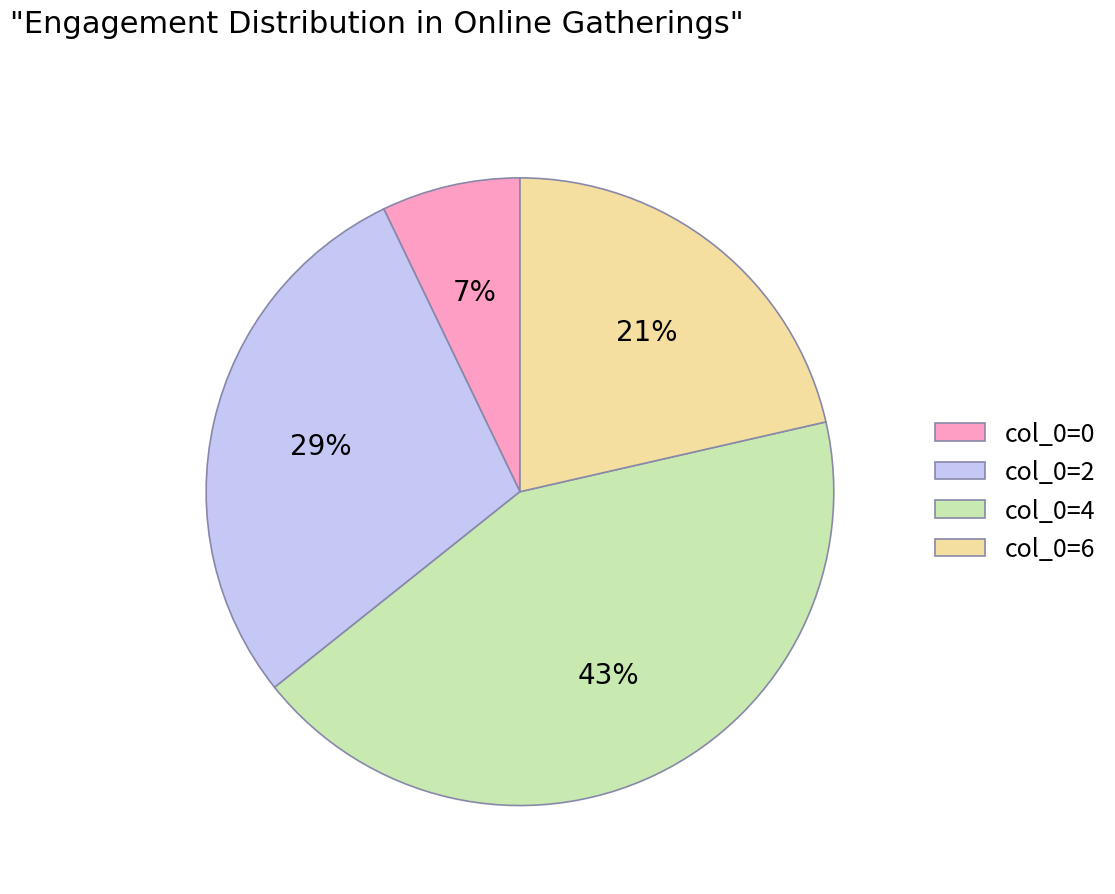

To the nearest percent, what portion does col_0=0 represent?

7%